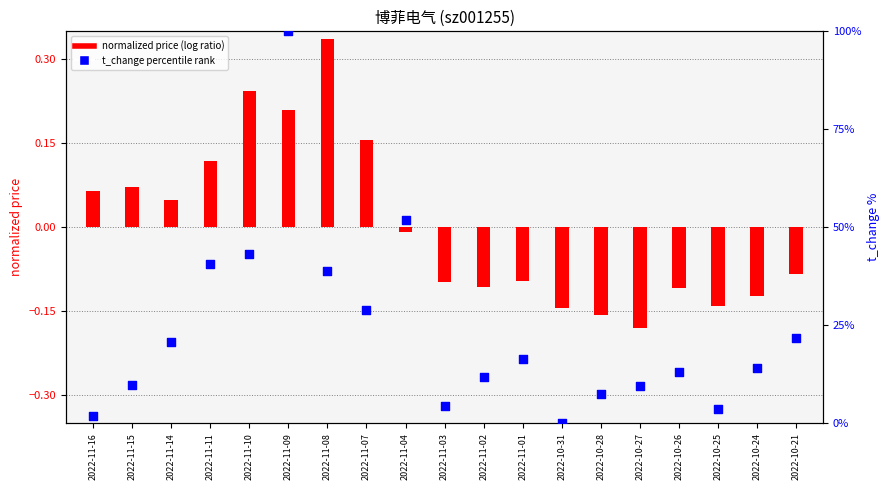

At how many categories does at least one series exceed 31?

5